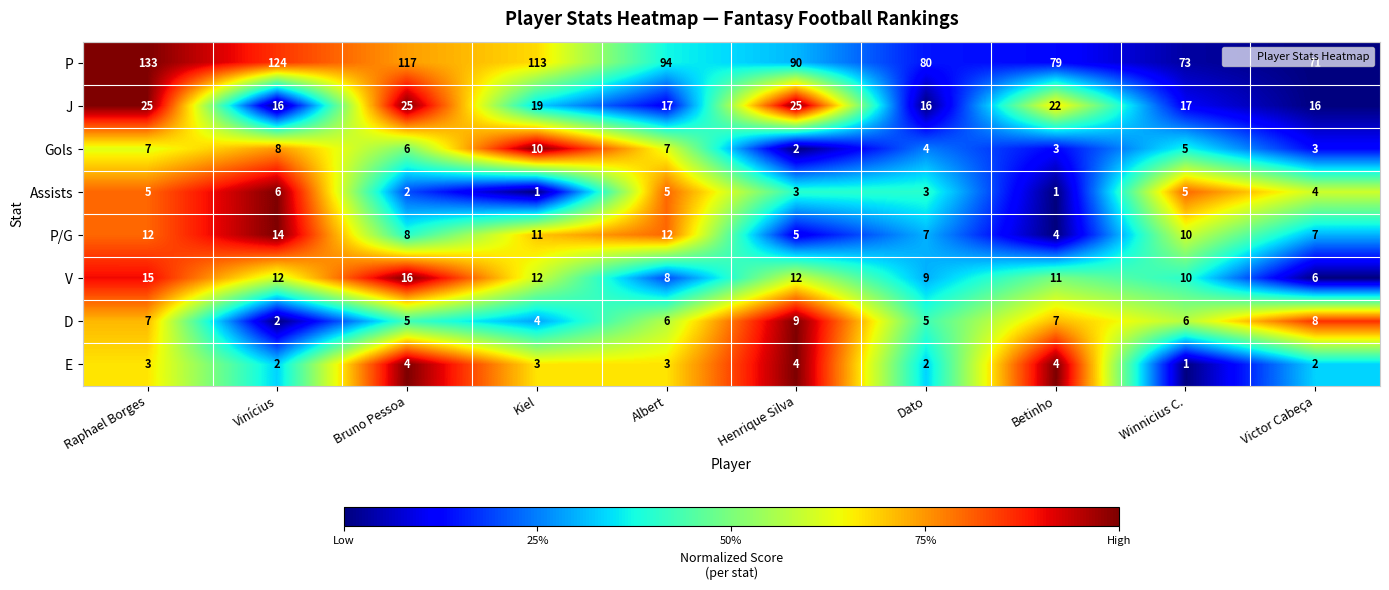

Which series has the largest total across all categories?

P